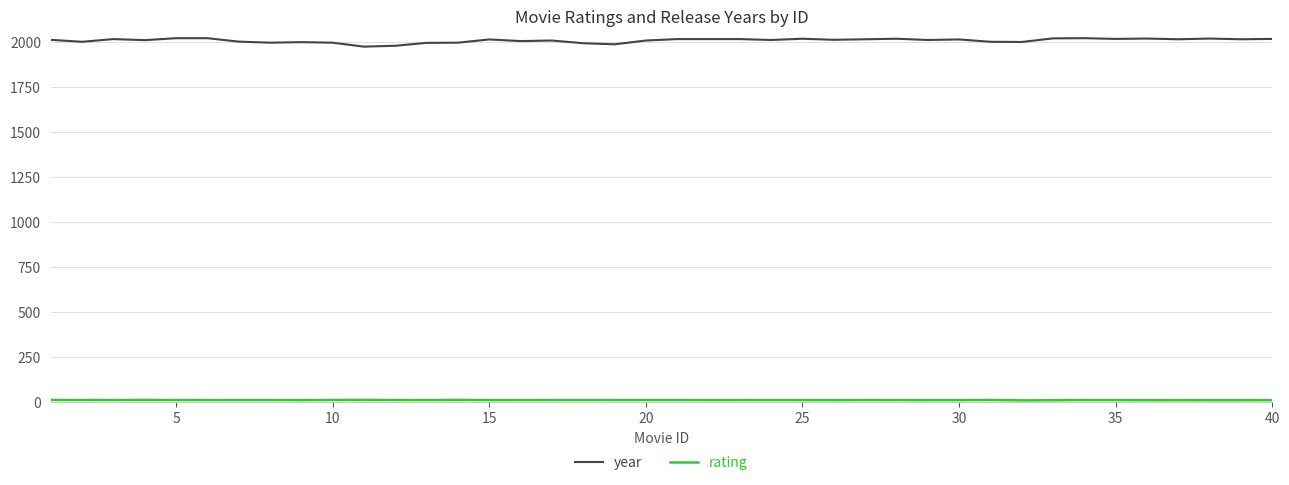

What is the greatest value displayed?

2019.0